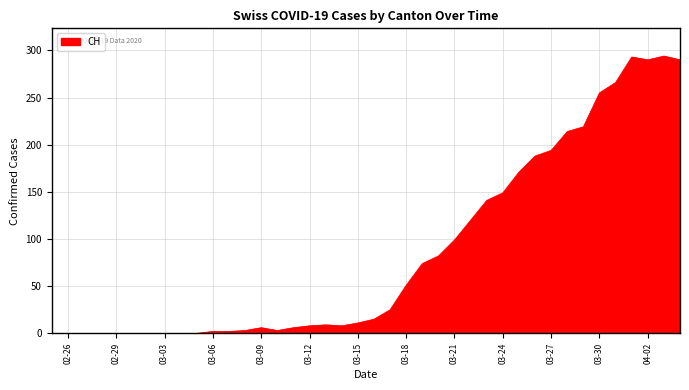

What is the greatest value displayed?

294